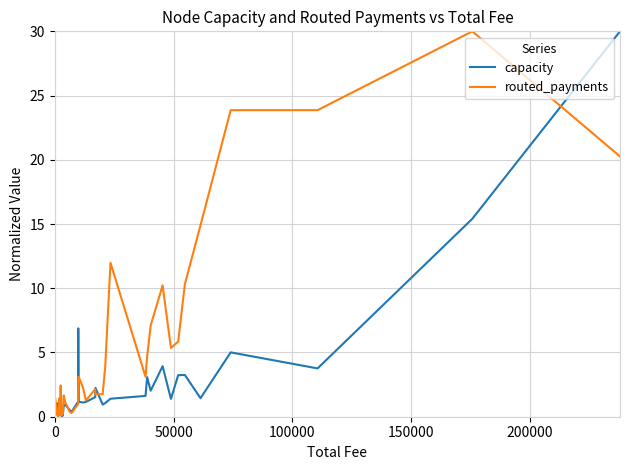

How many values in routed_payments are above zero?

39